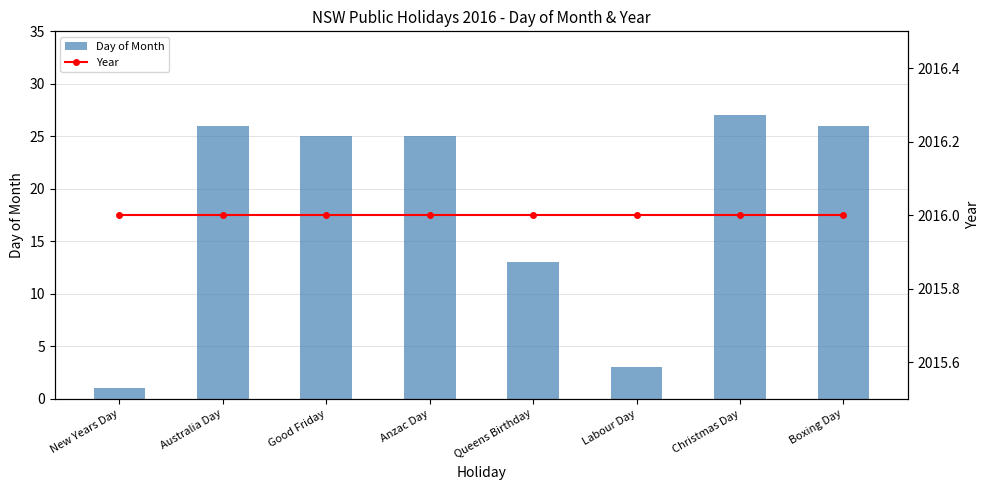

How many categories are shown in the chart?

8